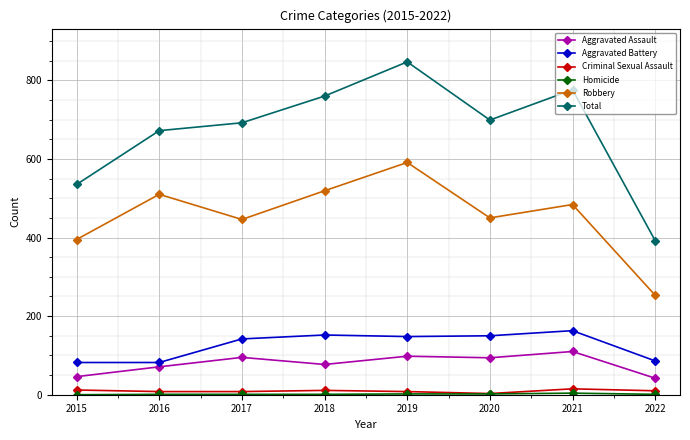

The value of Criminal Sexual Assault at 2015 is 12. True or false?

True